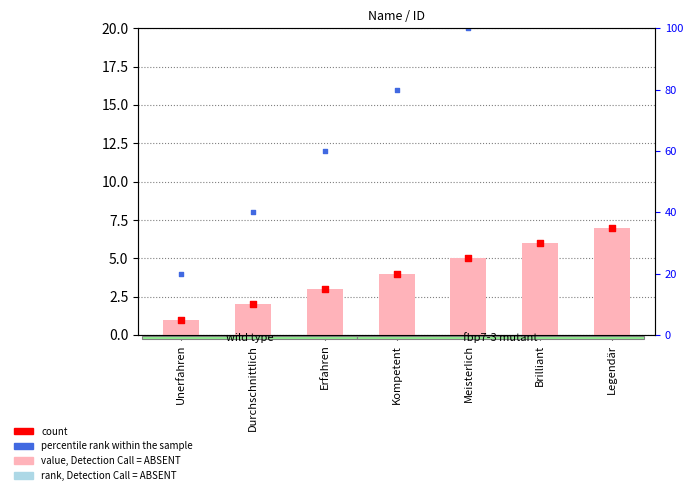

Which series contains the highest Y value?

percentile rank within the sample